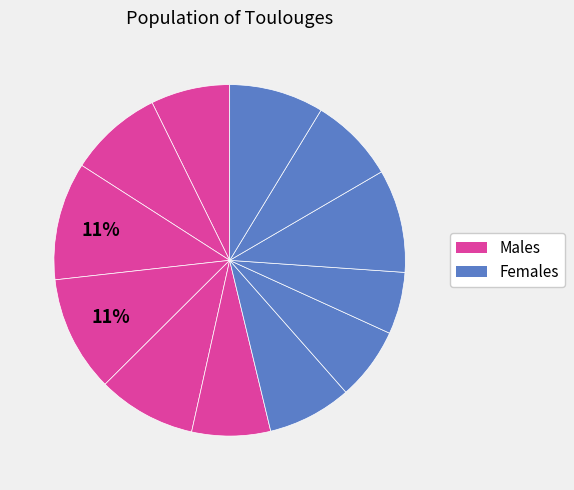

How many segments does this pie chart have?

12